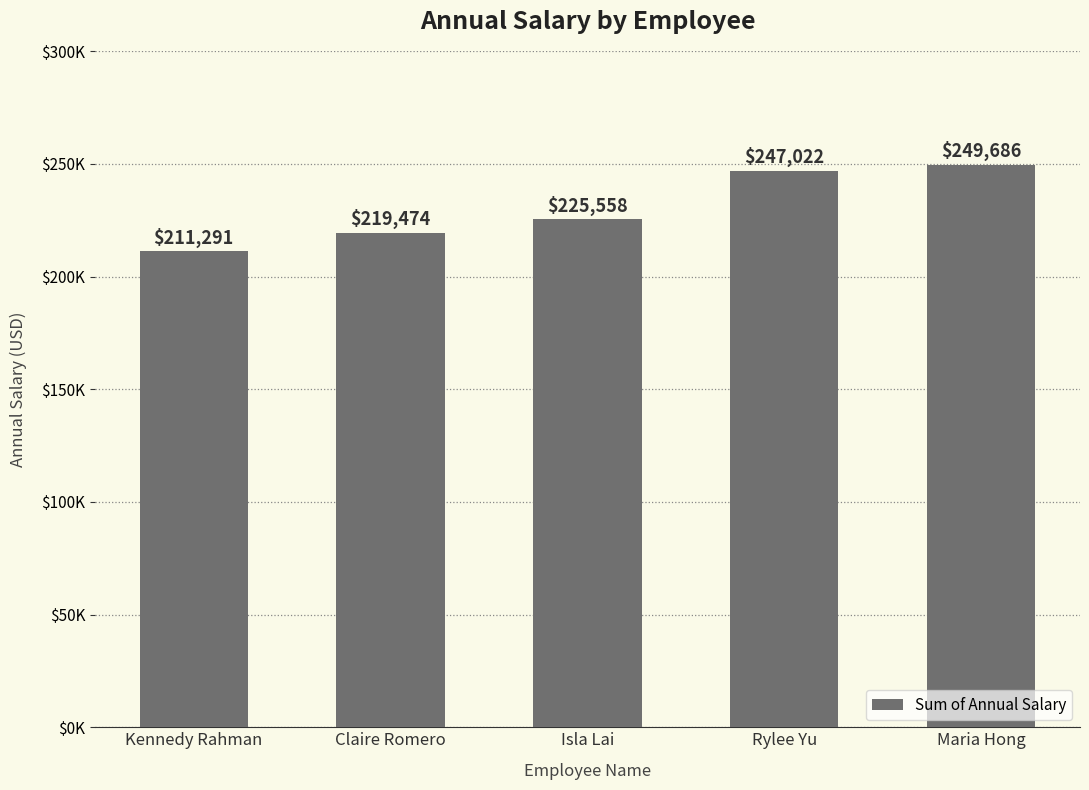

Reading right to left, transcribe all the data shown in this chart.

249686	247022	225558	219474	211291